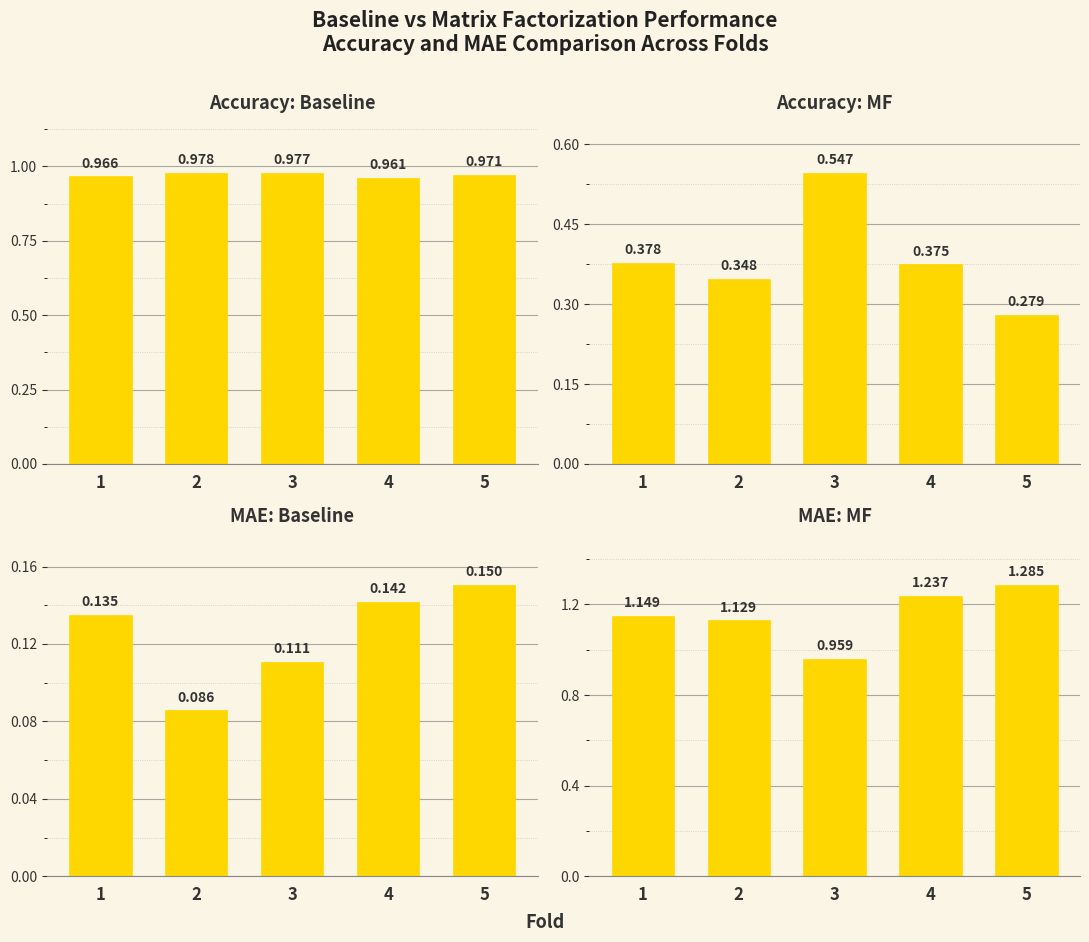

Is the value of acc_mf at 4 greater than the value of mae_mf at 5?

No